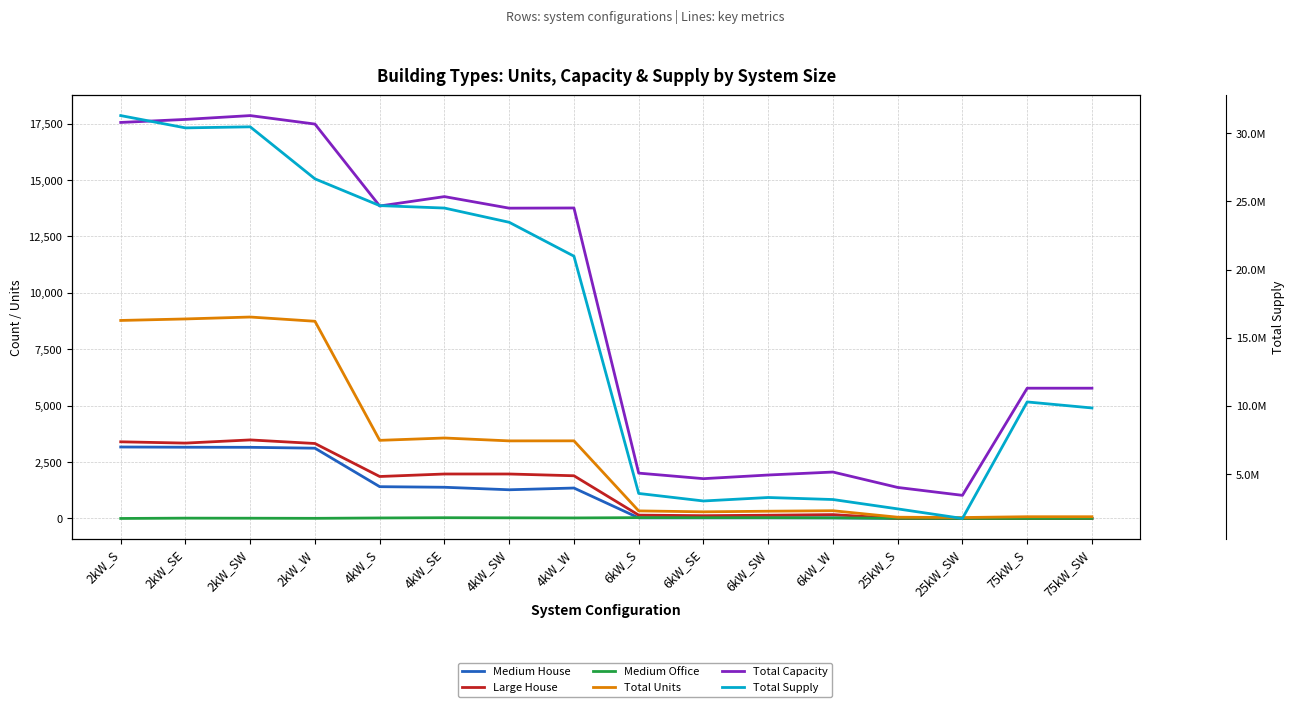

What are all the series names shown in the legend?

Medium House, Large House, Medium Office, Total Units, Total Capacity, Total Supply